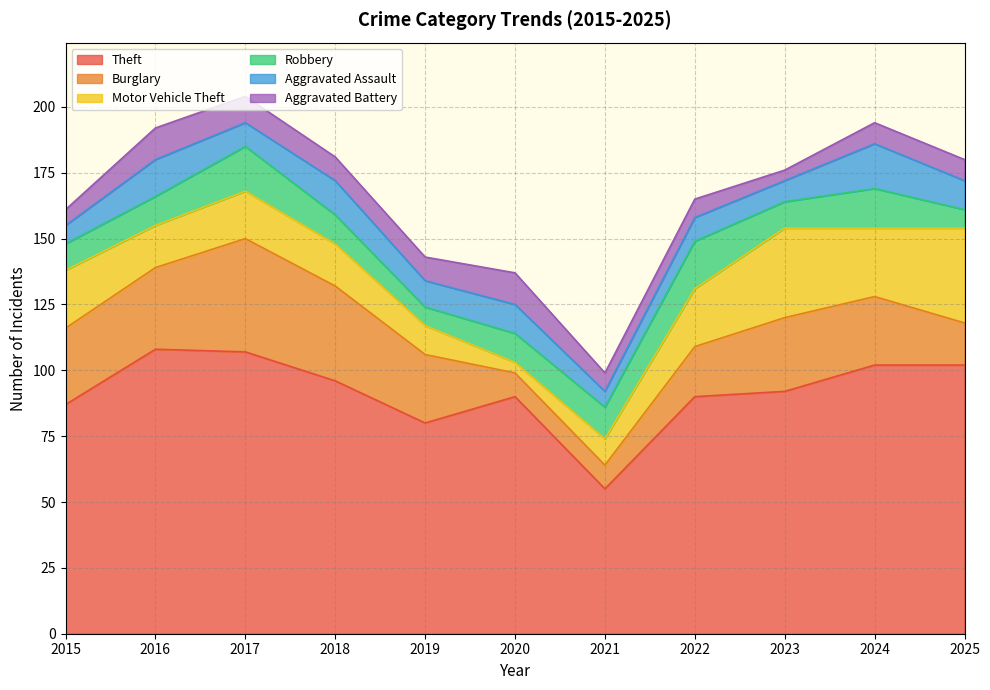

At which label does Burglary reach its minimum?

2020